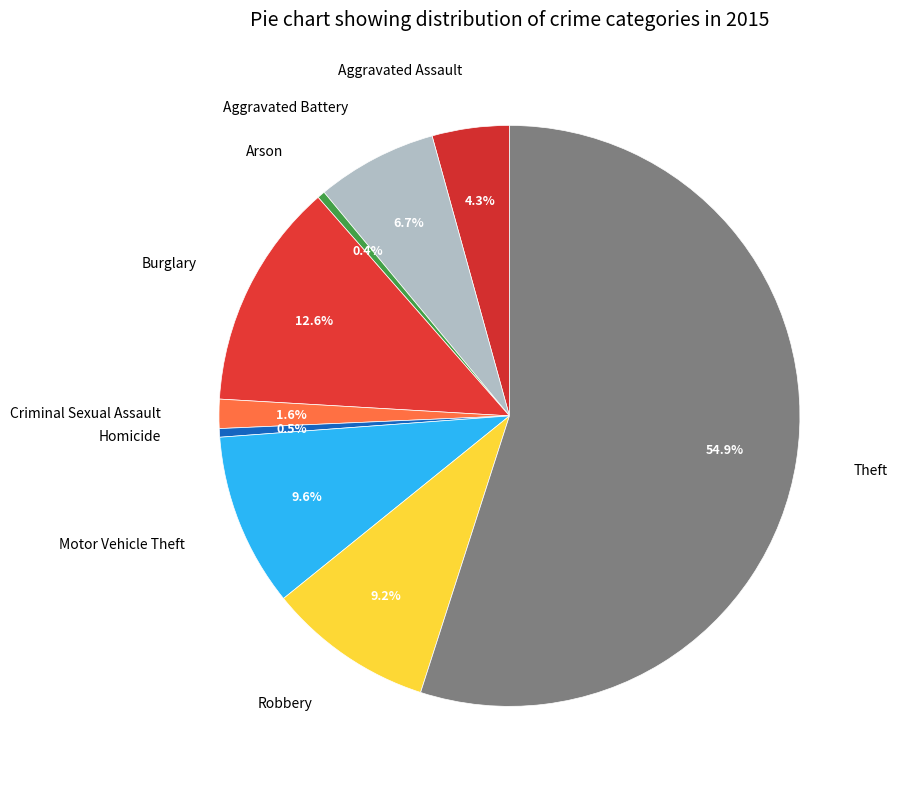

What is the largest slice in the pie chart?

Theft